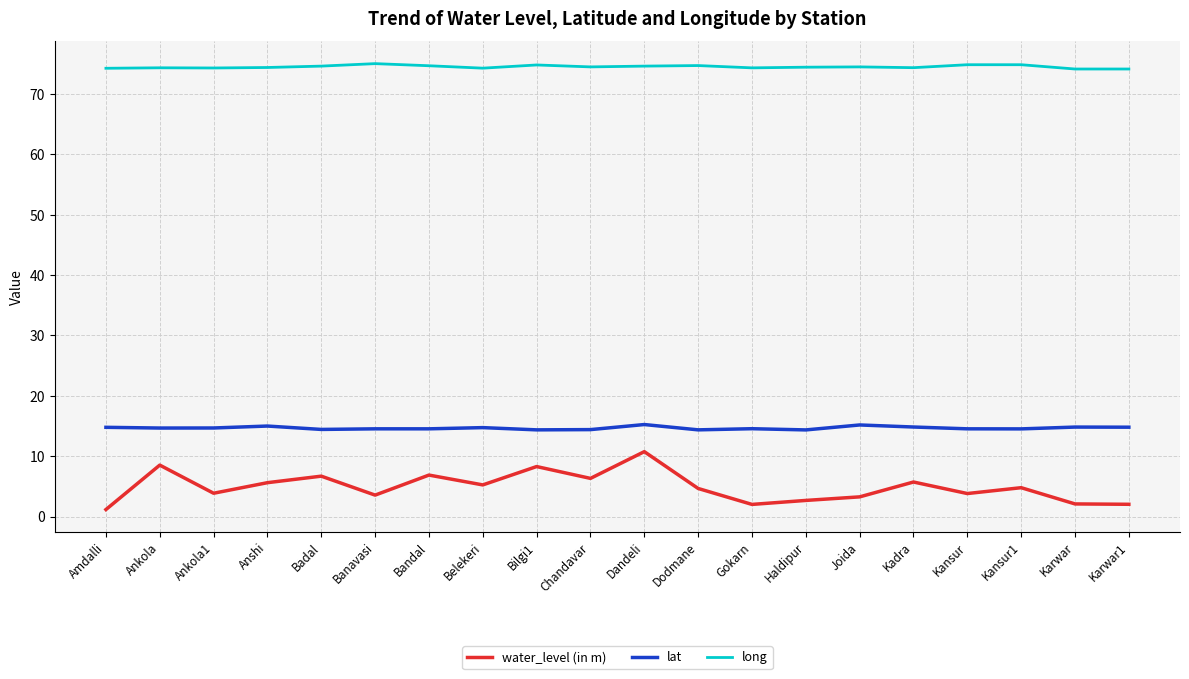

Which series has the widest spread of values?

water_level (in m)